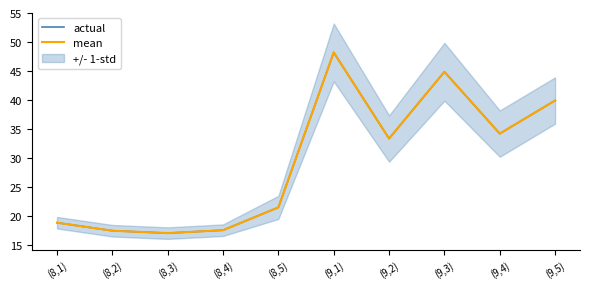

What position from the left is (8,4)?

4